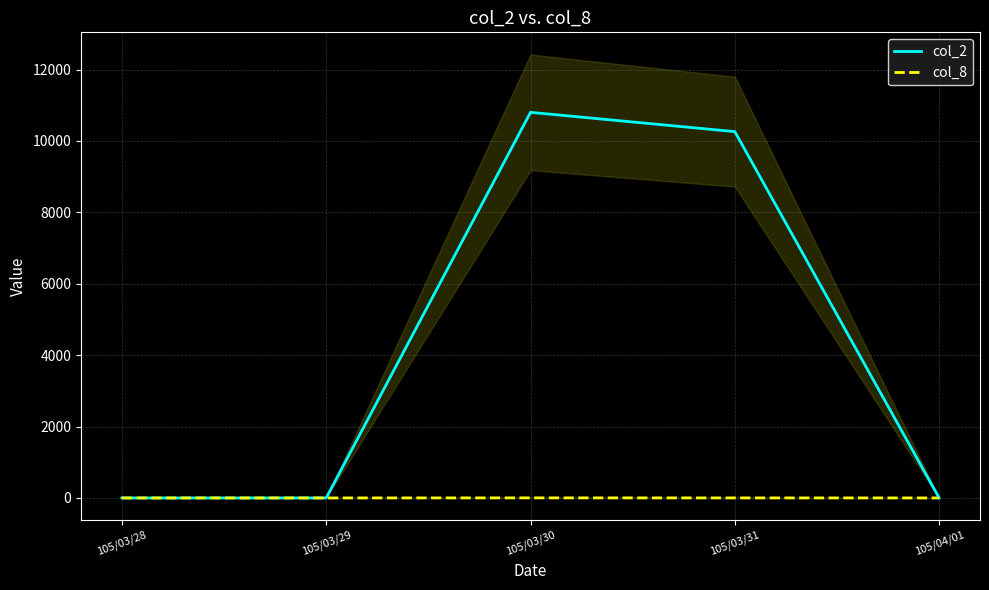

True or false: col_2 has a value of 10260 at 105/03/31.

True